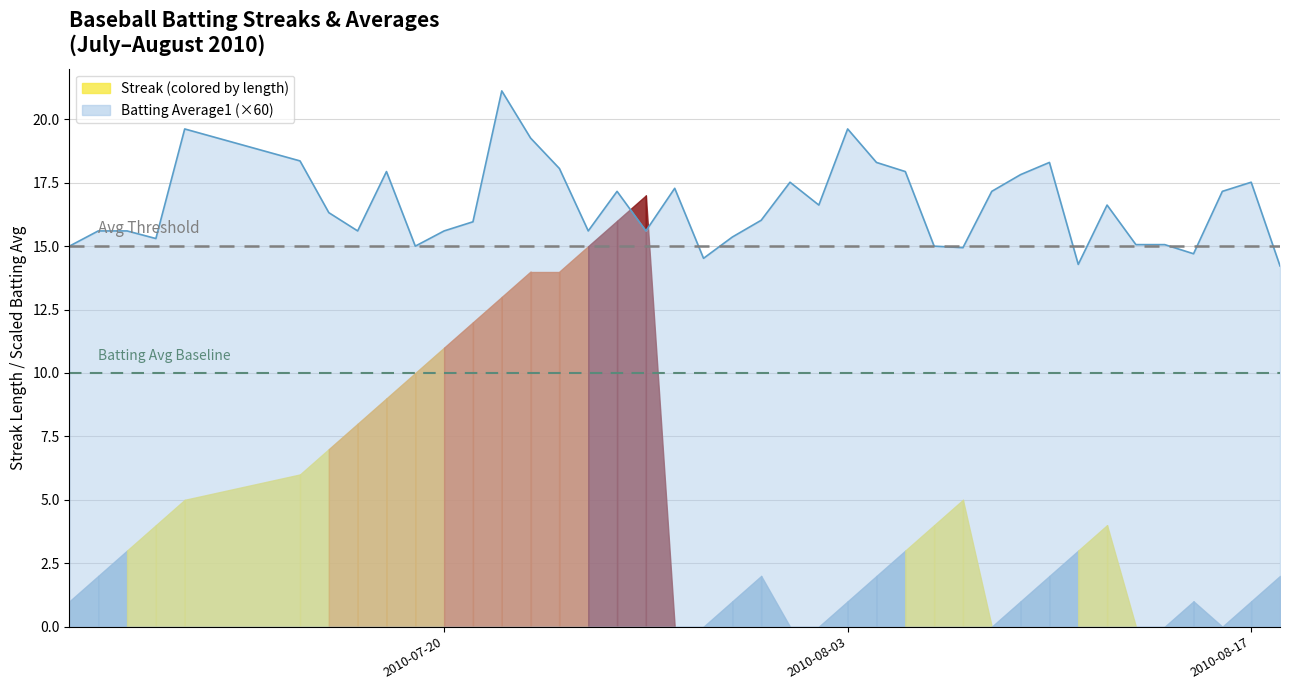

What is the minimum value for Batting Average1 (×60)?

14.2